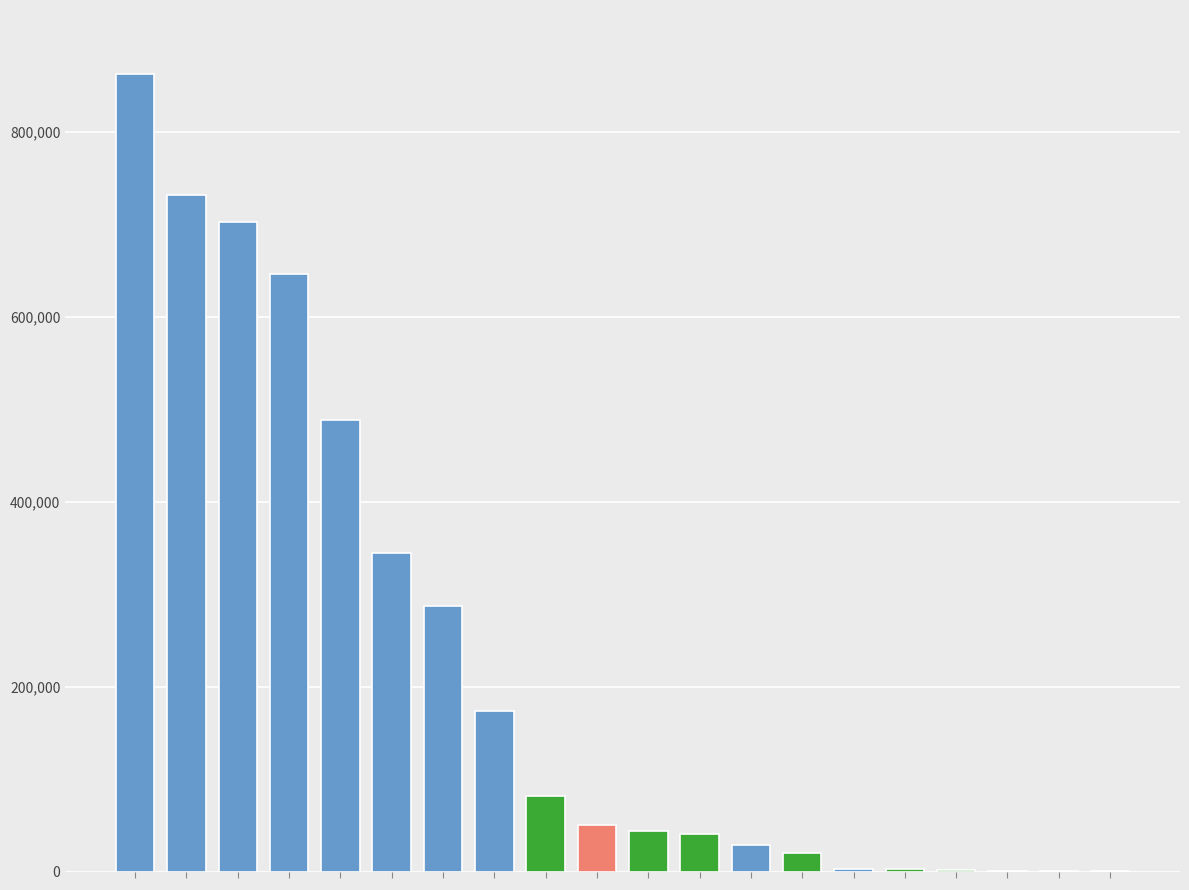

What is the sum of all values?

4509090